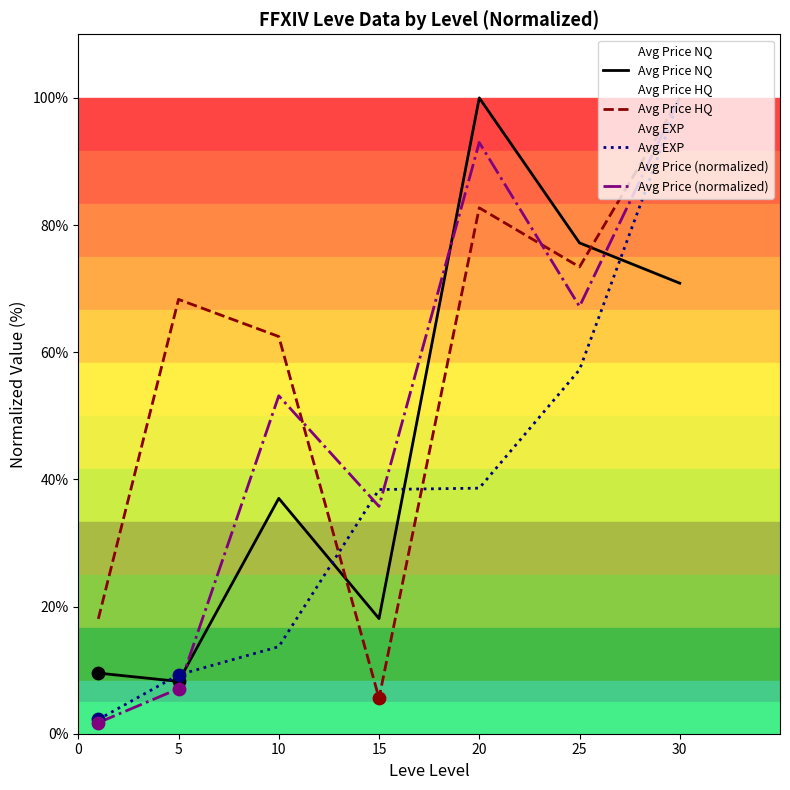

What is the total value across all series at 20?

314.3